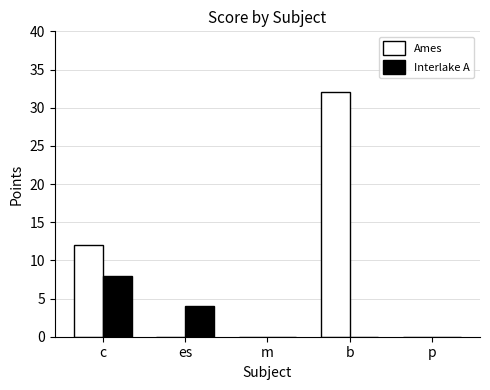

Between c and es, which series saw the biggest shift?

Ames